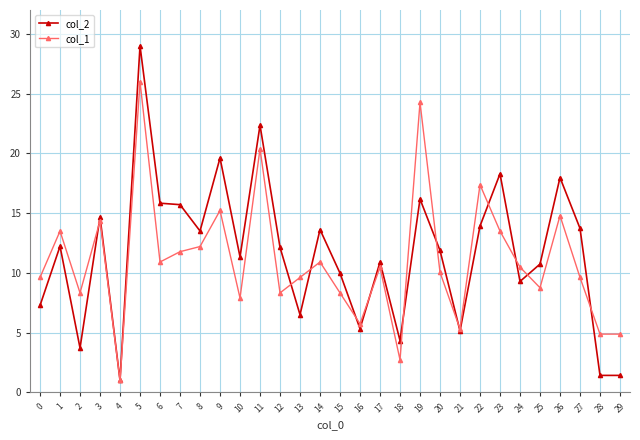

What are all the series names shown in the legend?

col_2, col_1